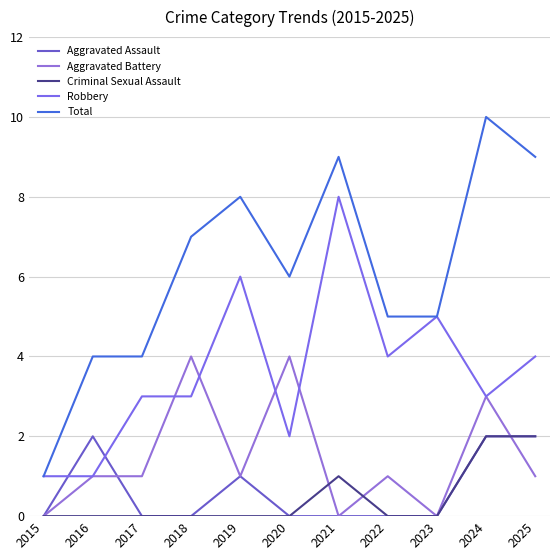

In Robbery, how many points are lower than both neighbors (excluding endpoints)?

3